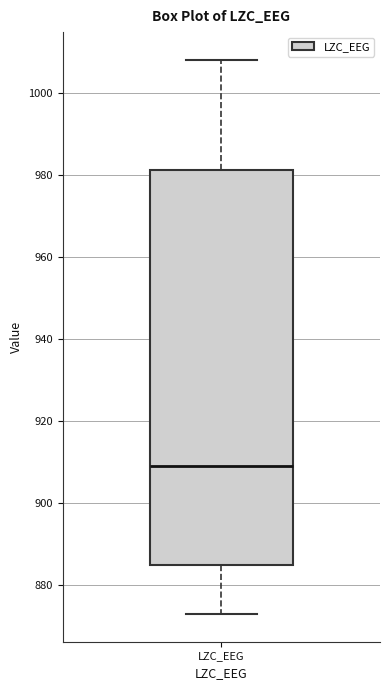

Where does the lower whisker of the box for LZC_EEG end on the y-axis? The values are not printed on the chart, so give them approximately, as read against the axis.

874